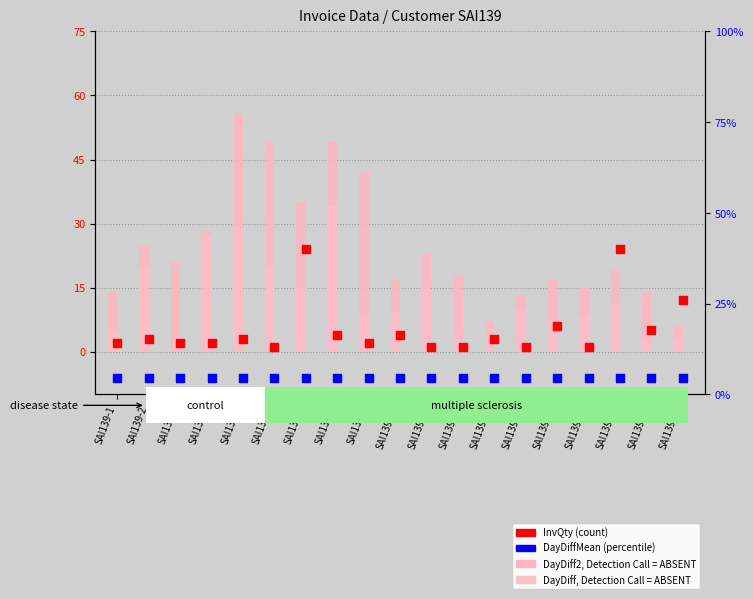

What is the total value across all series at SAI139-14?

28.6